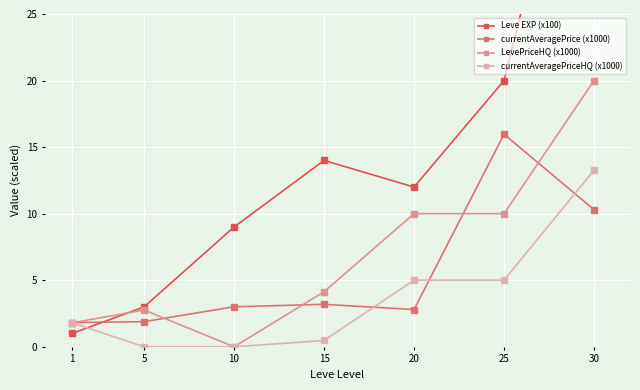

At which label does Leve EXP (x100) reach its minimum?

1